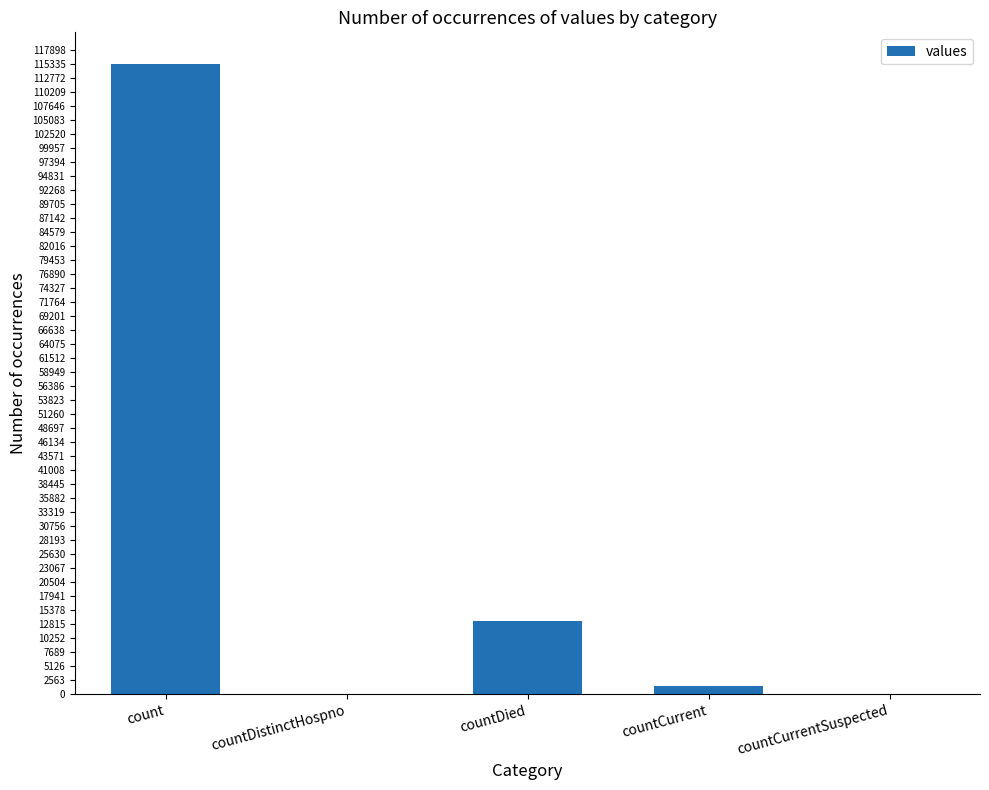

At which label does the data first exceed 1383?

count